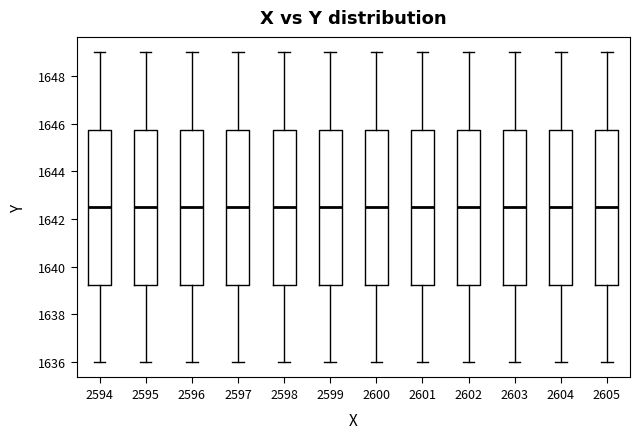

Reading left to right, transcribe this box plot: for each box, give where its median line is, the range the box spans, and where its two whiskers end, as read against the y-axis. The values are not printed on the chart, so give them approximately, as read against the axis.

2594: median 1642.6, box 1639.2 to 1645.8, whiskers 1636.0 to 1649.0
2595: median 1642.6, box 1639.2 to 1645.8, whiskers 1636.0 to 1649.0
2596: median 1642.6, box 1639.2 to 1645.8, whiskers 1636.0 to 1649.0
2597: median 1642.6, box 1639.2 to 1645.8, whiskers 1636.0 to 1649.0
2598: median 1642.6, box 1639.2 to 1645.8, whiskers 1636.0 to 1649.0
2599: median 1642.6, box 1639.2 to 1645.8, whiskers 1636.0 to 1649.0
2600: median 1642.6, box 1639.2 to 1645.8, whiskers 1636.0 to 1649.0
2601: median 1642.6, box 1639.2 to 1645.8, whiskers 1636.0 to 1649.0
2602: median 1642.6, box 1639.2 to 1645.8, whiskers 1636.0 to 1649.0
2603: median 1642.6, box 1639.2 to 1645.8, whiskers 1636.0 to 1649.0
2604: median 1642.6, box 1639.2 to 1645.8, whiskers 1636.0 to 1649.0
2605: median 1642.6, box 1639.2 to 1645.8, whiskers 1636.0 to 1649.0